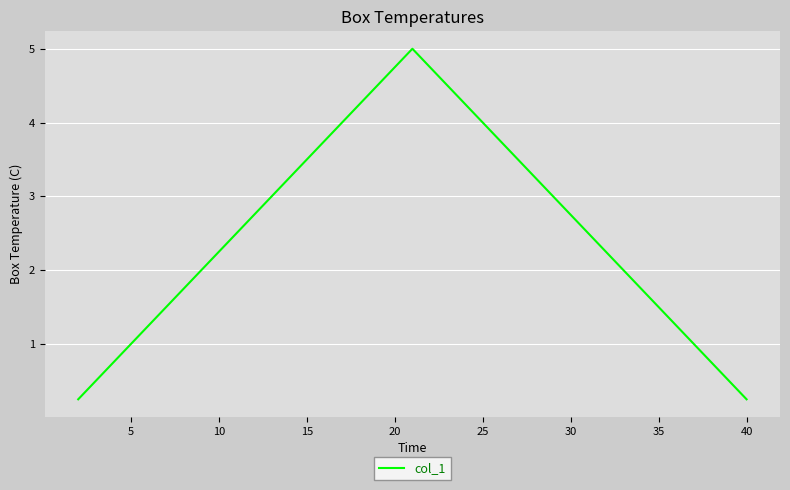

What is the difference between the maximum and minimum values?

4.8